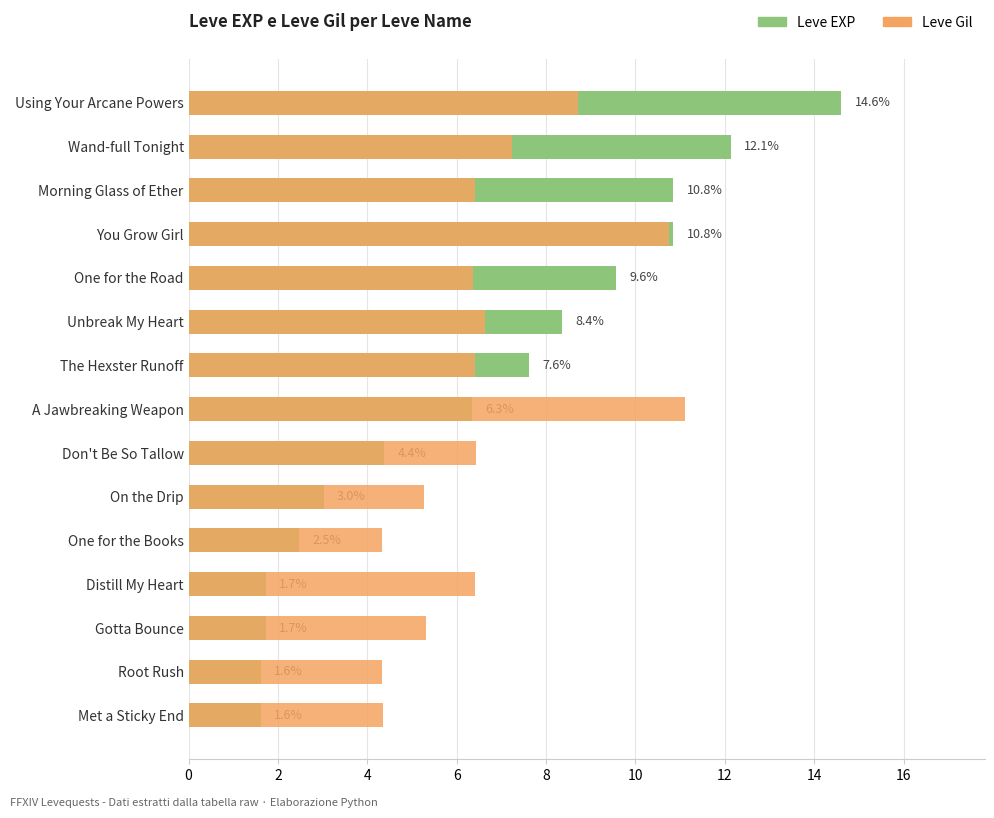

What are all the series names shown in the legend?

Leve EXP, Leve Gil